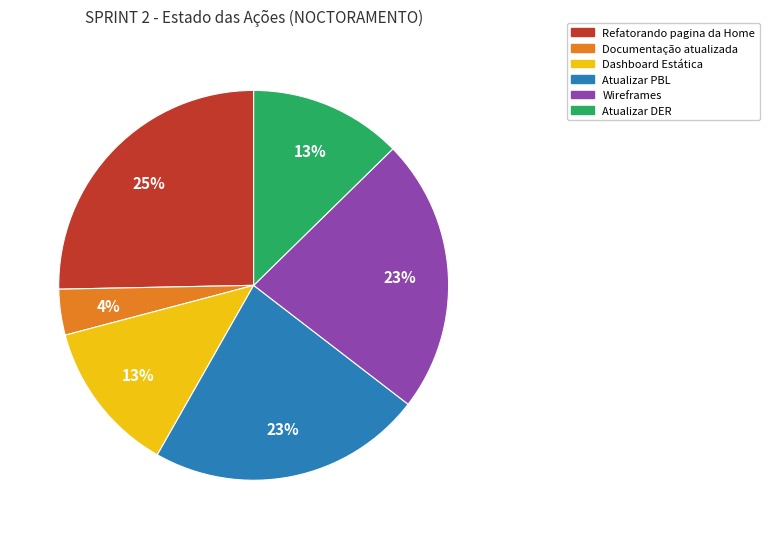

To the nearest percent, what is the average slice percentage?

17%